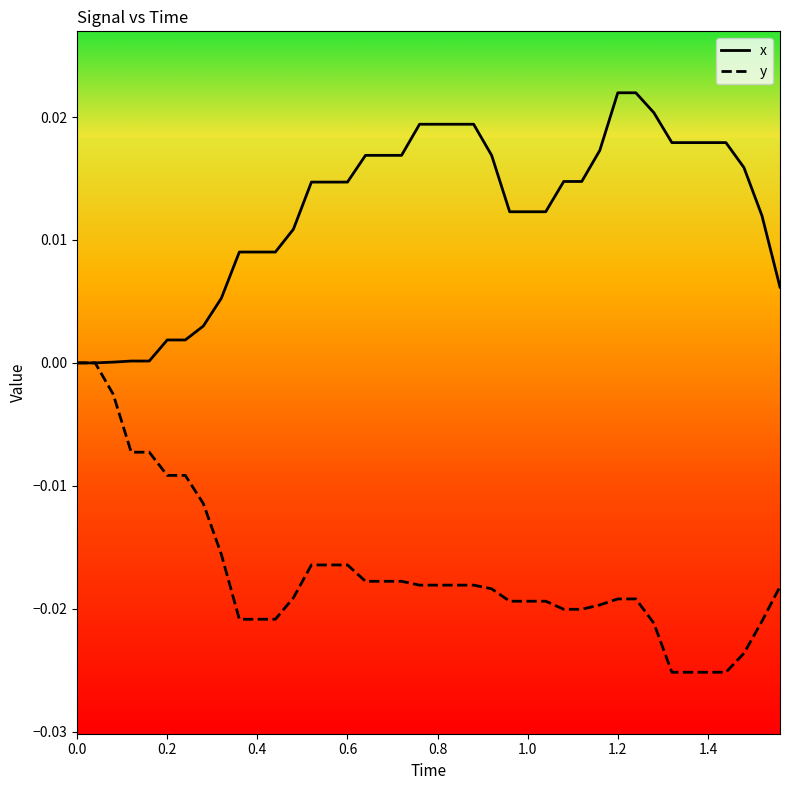

Which series has the largest total across all categories?

x